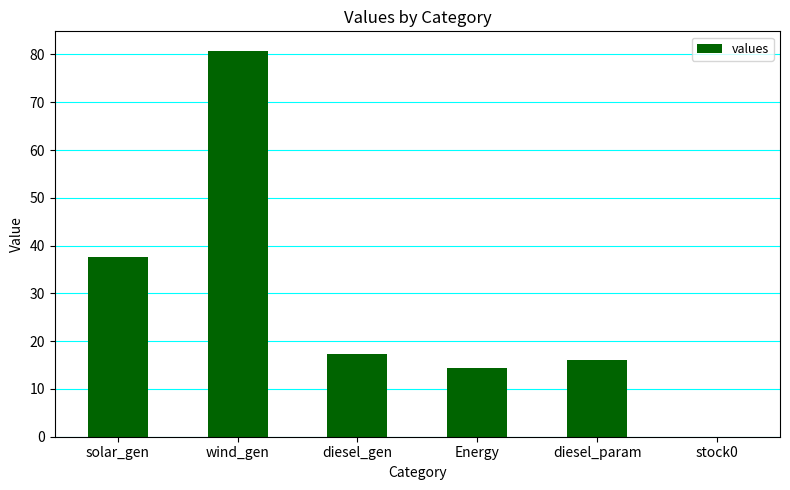

Which category has the highest value across all series?

wind_gen